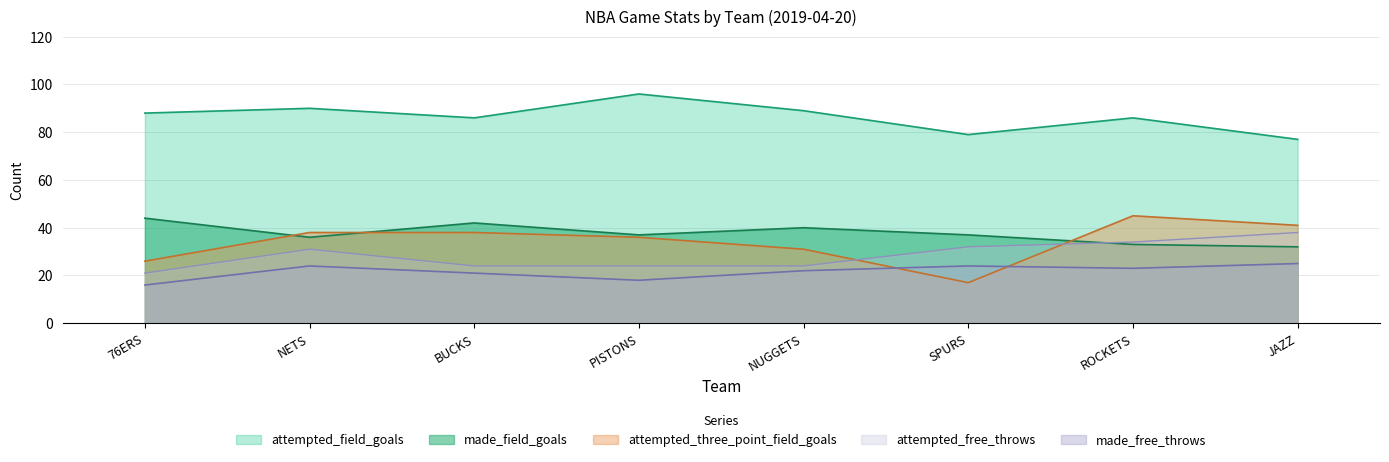

What is the value of the attempted_field_goals point at the 7th from the left?

86